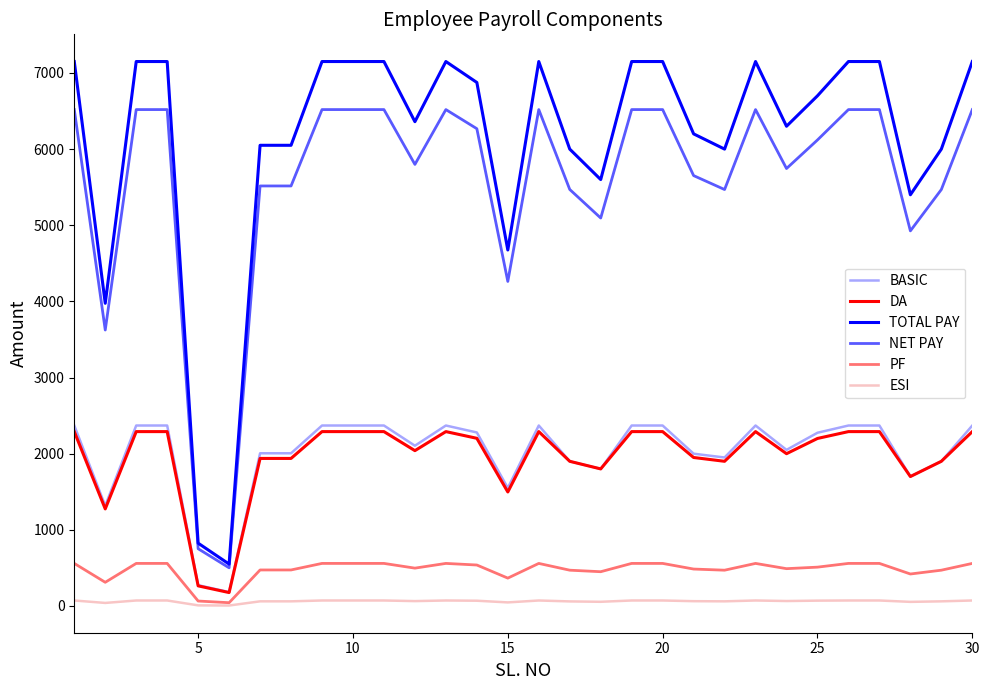

Which series has the largest range (max minus min)?

TOTAL PAY